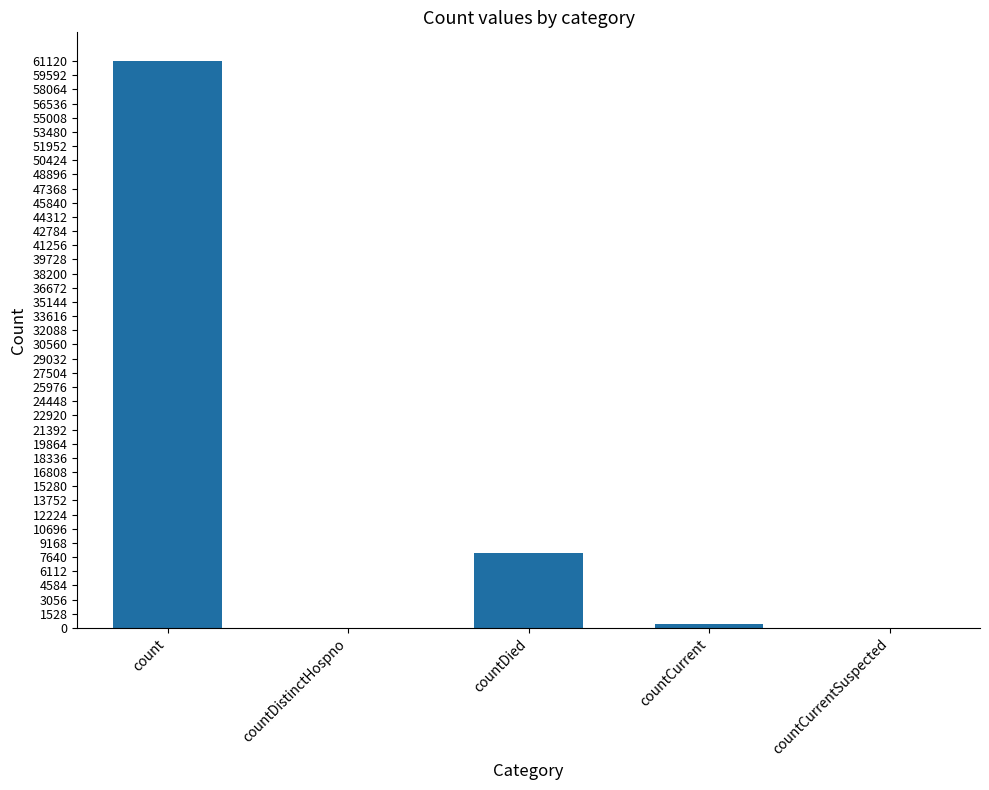

Reading left to right, extract all data points from this chart.

61152	0	8045	455	0